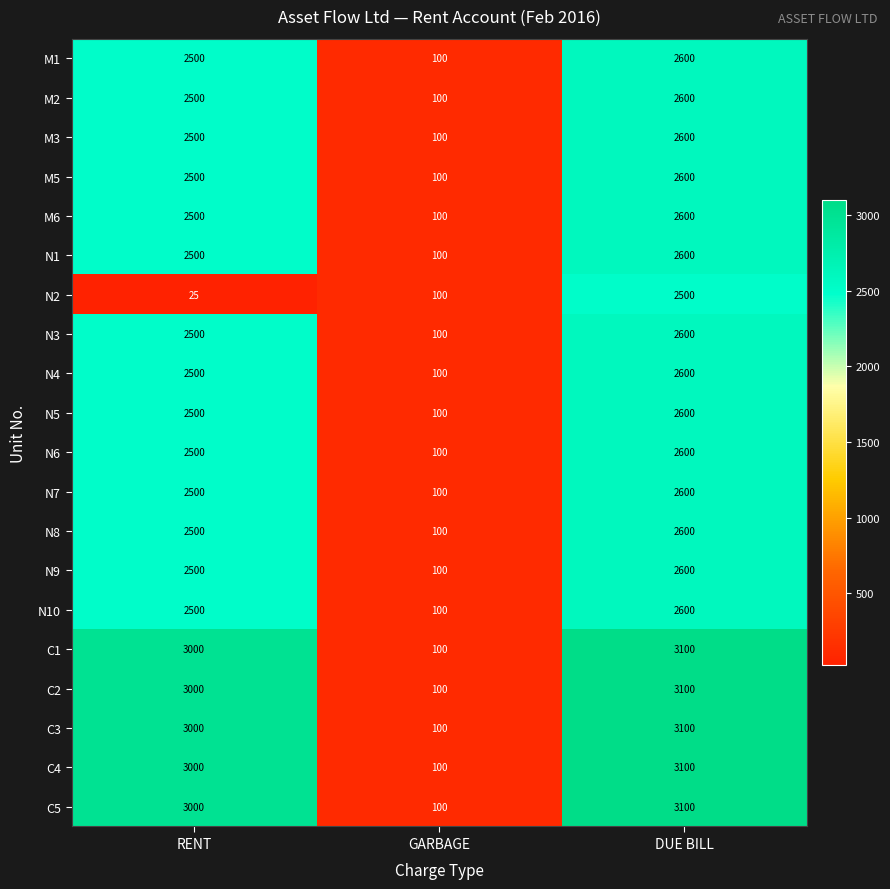

Count the number of data series in this chart.

20